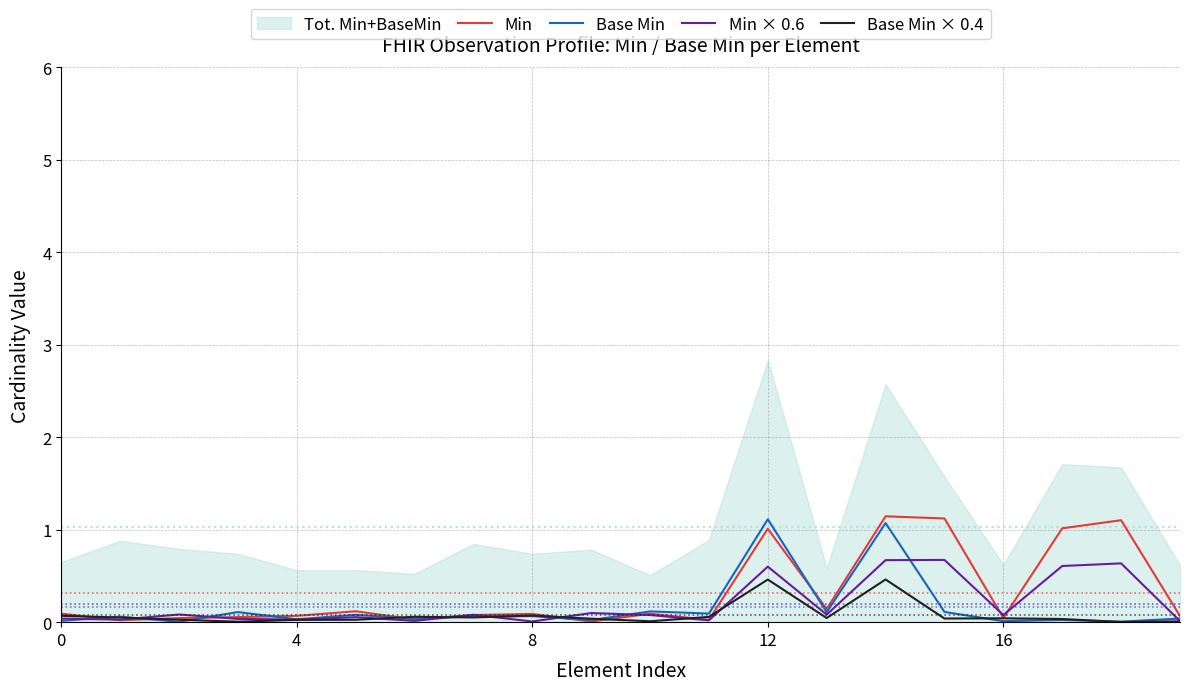

What value does the Base Min × 0.4 series have at 14?

0.5